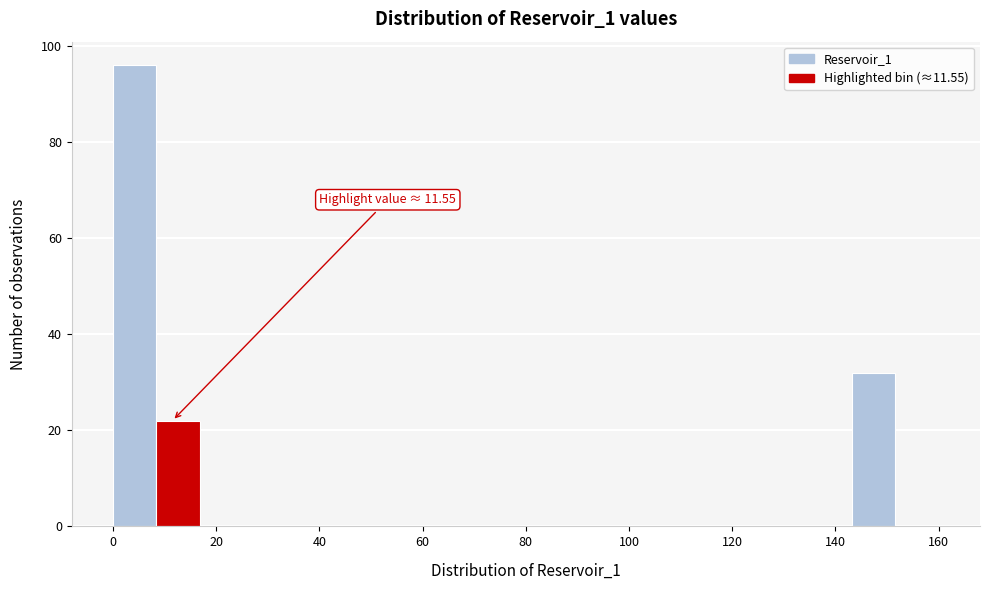

Over which range of the x-axis is the bar tallest?

0 to 8